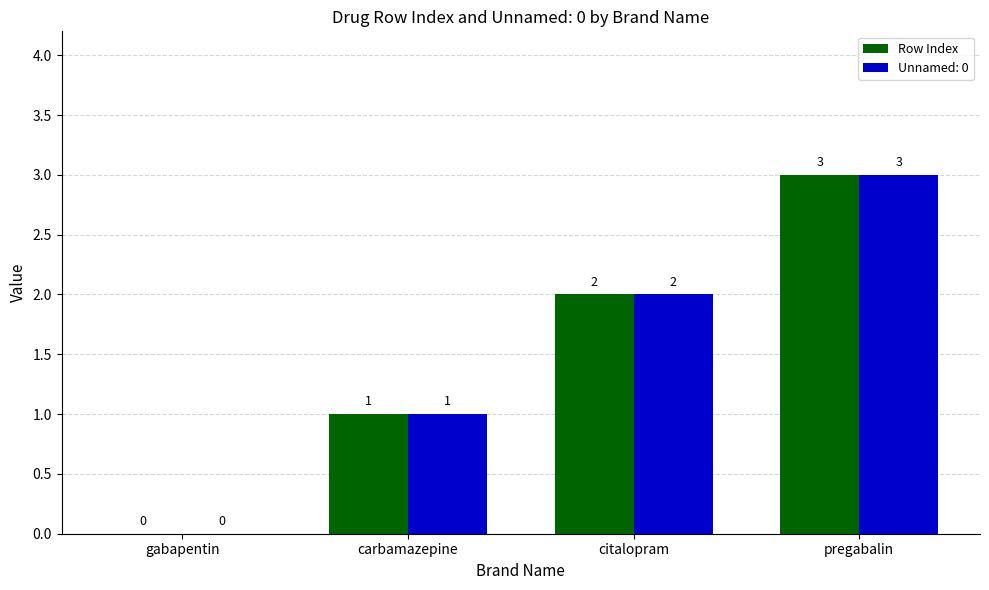

True or false: Row Index has a value of 1 at carbamazepine.

True